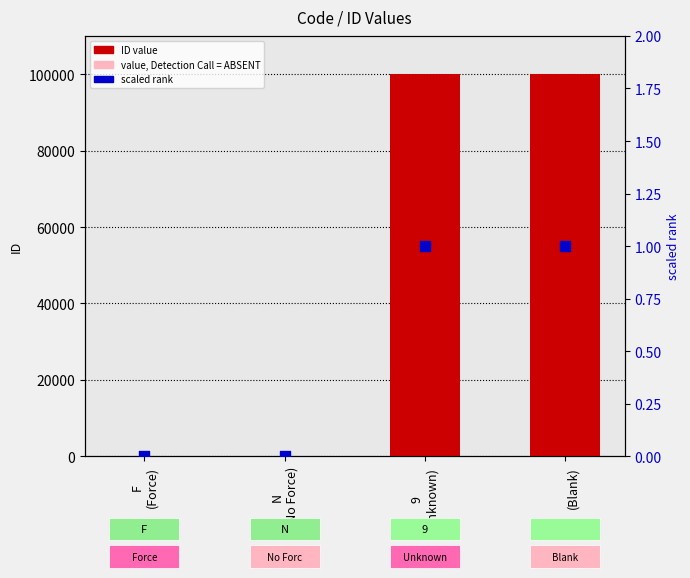

What are all the series names shown in the legend?

ID value, value, Detection Call = ABSENT, scaled rank